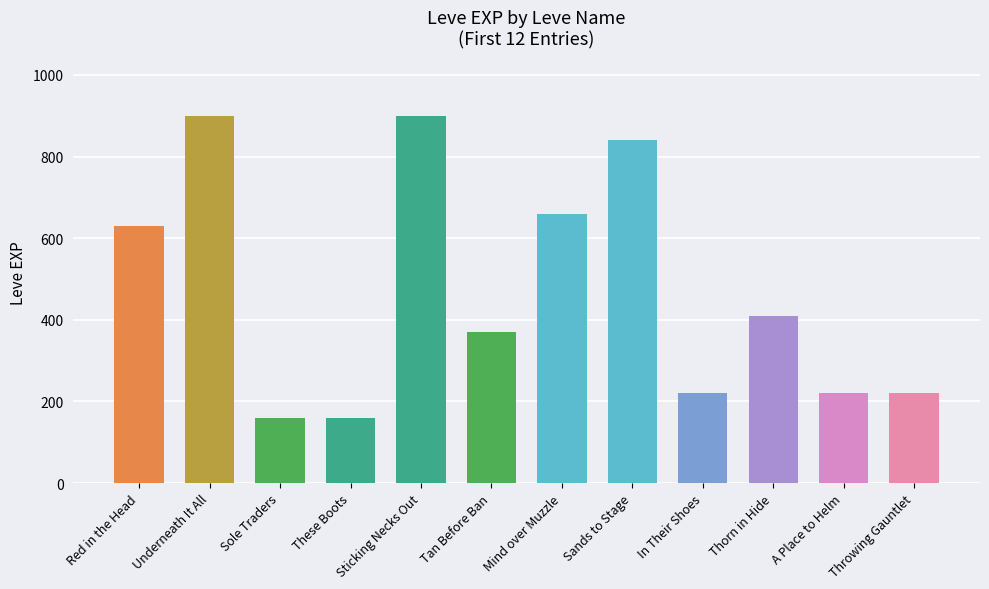

What is the change in value from Red in the Head to A Place to Helm?

-410